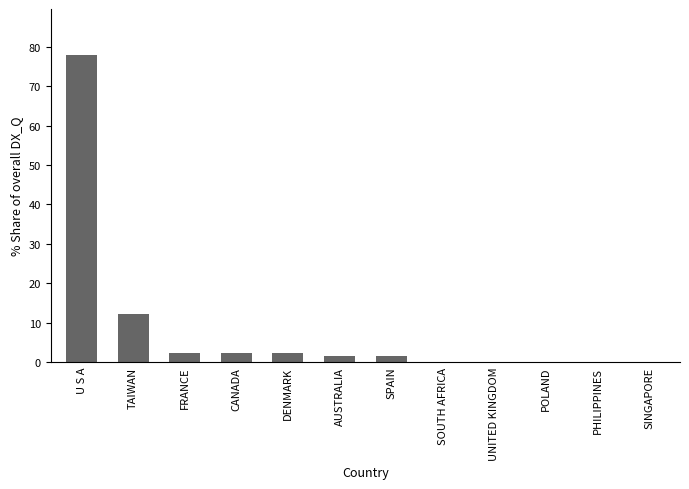

Reading left to right, transcribe all the data shown in this chart.

U S A=78.0	TAIWAN=12.2	FRANCE=2.3	CANADA=2.3	DENMARK=2.3	AUSTRALIA=1.4	SPAIN=1.4	SOUTH AFRICA=0.0	UNITED KINGDOM=0.0	POLAND=0.0	PHILIPPINES=0.0	SINGAPORE=0.0